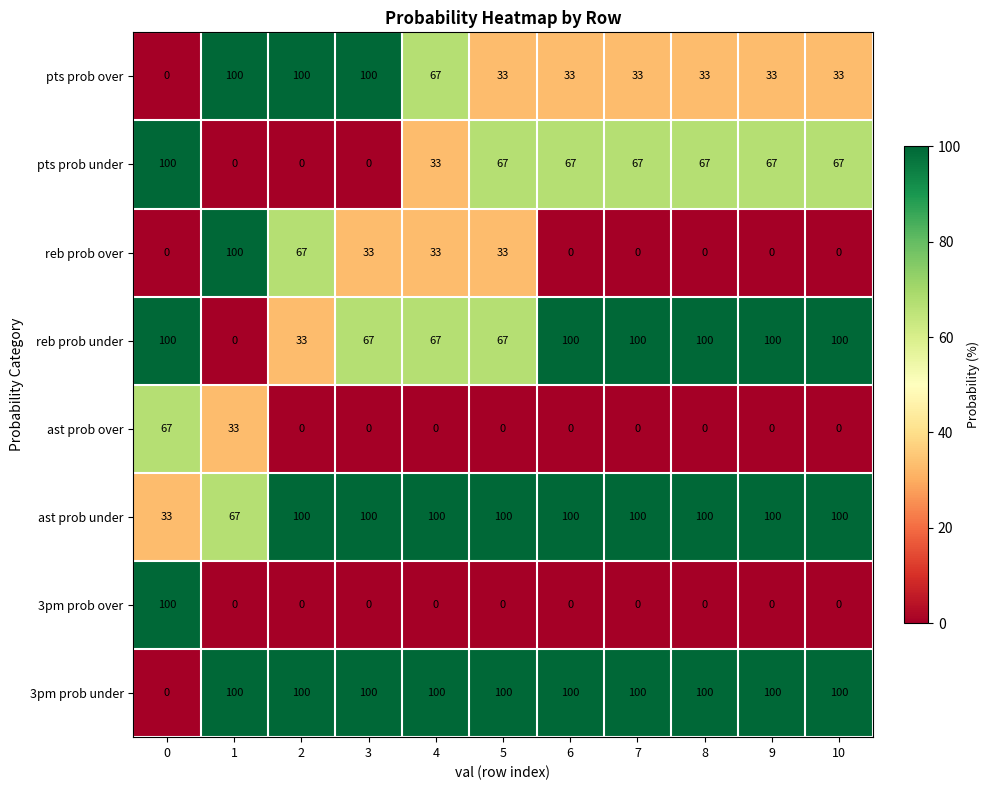

What is the maximum value shown in the chart?

100